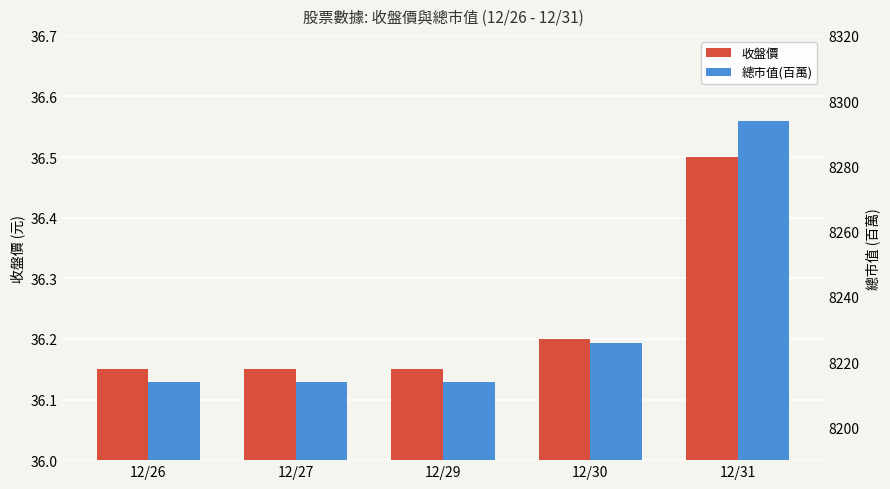

The 總市值(百萬) series shows 8214.0 at 12/26. True or false?

True